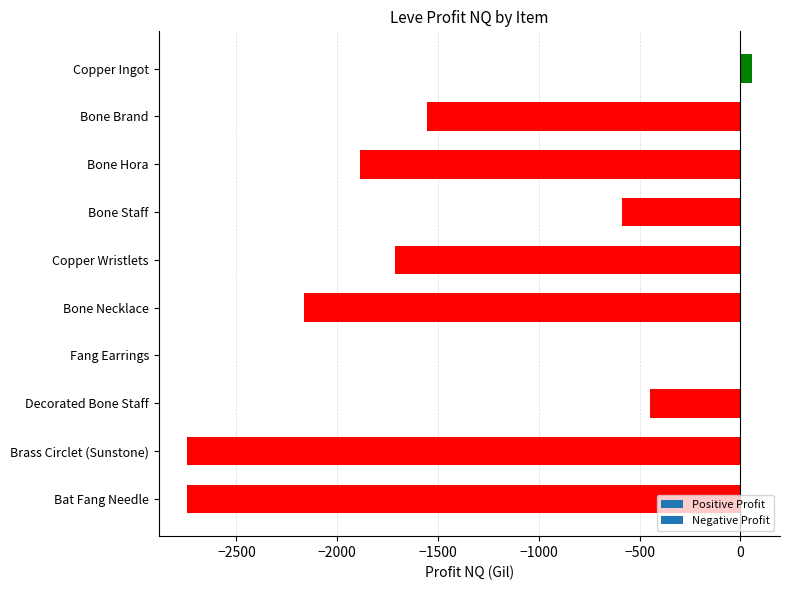

What is the greatest value displayed?

56.8